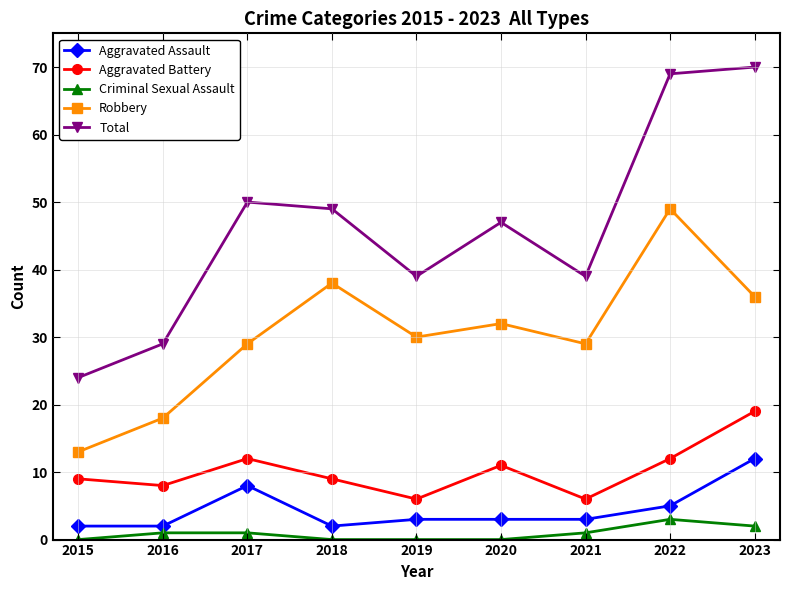

At how many categories does at least one series exceed 53?

2